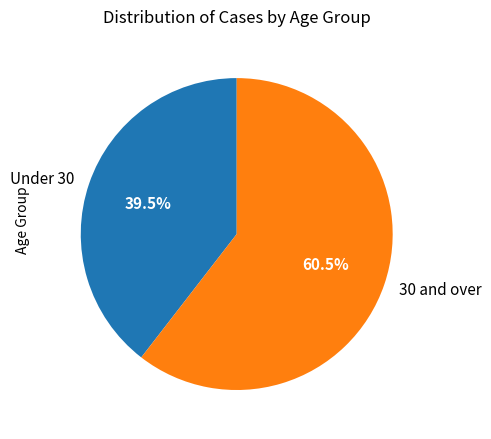

How many slices are in this pie chart?

2